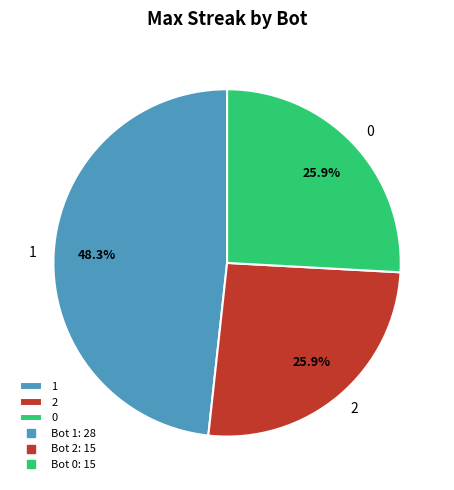

How much of the chart is everything except 2?

74.1%